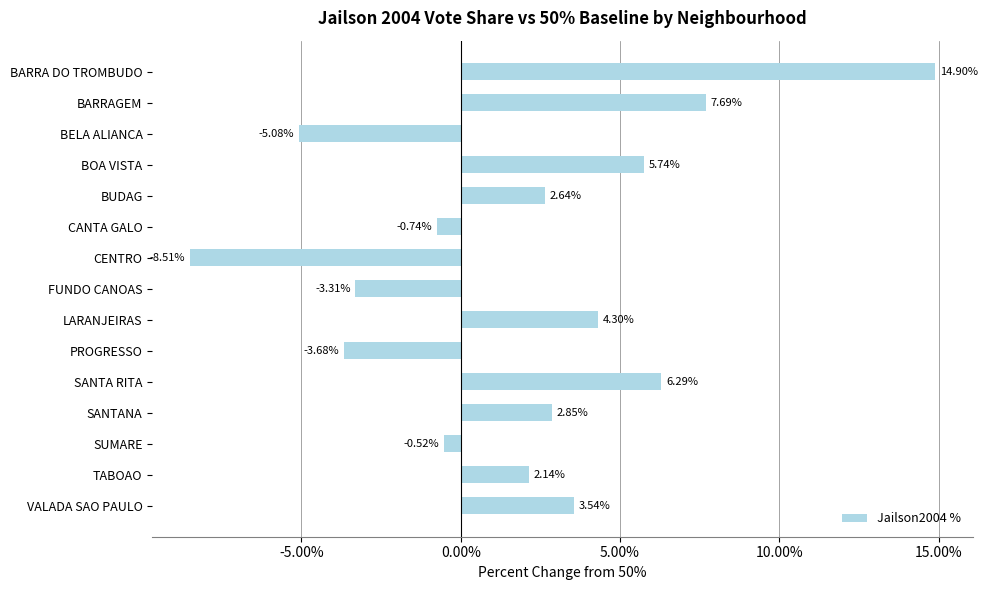

What is the minimum value shown in the chart?

-8.5